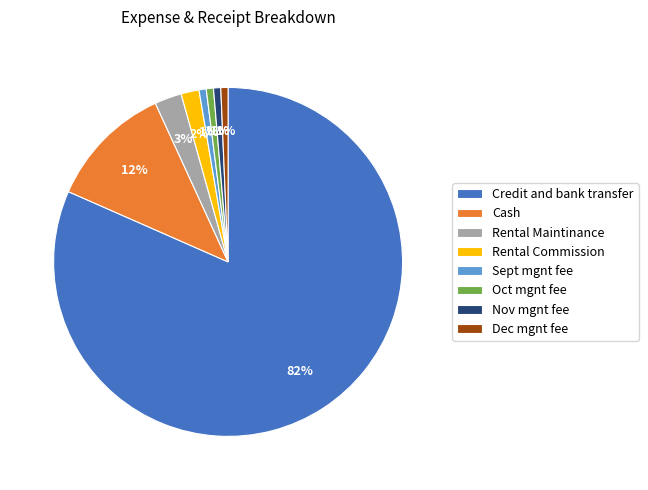

Is there any slice that represents more than half of the pie?

Yes